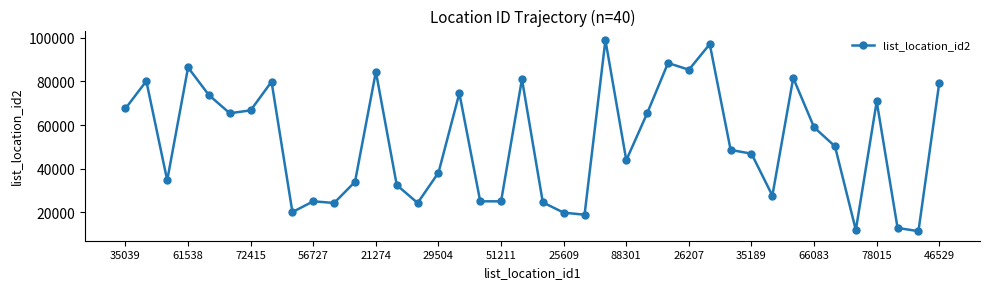

What is the greatest value displayed?

98885